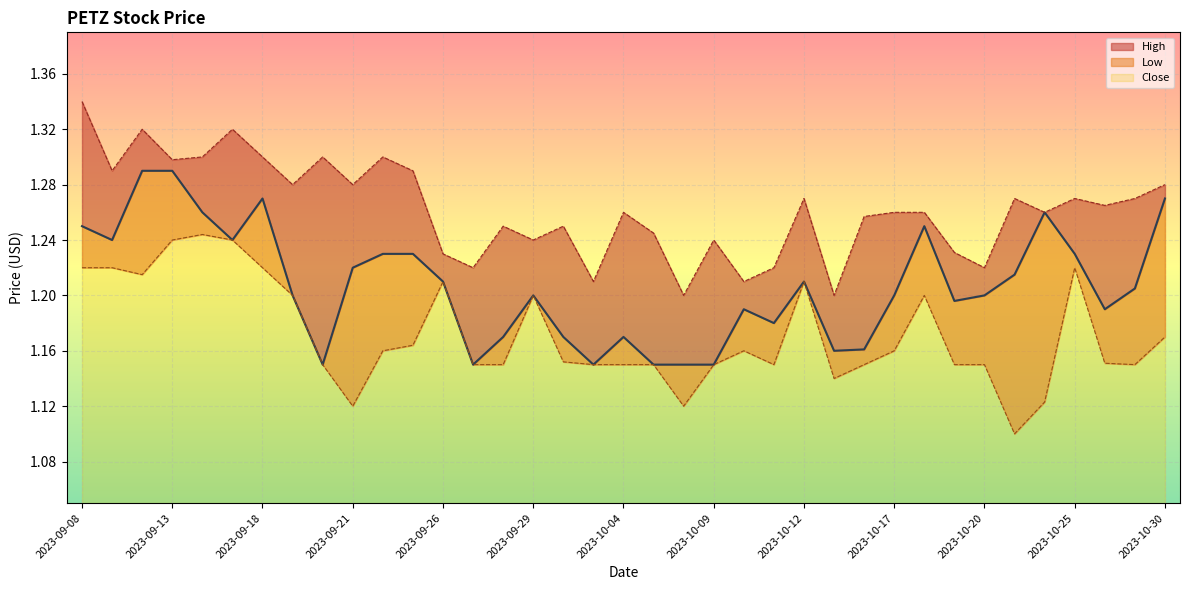

Reading left to right, list all the values displayed in this chart.

Close: 2023-09-08=1.2	2023-09-11=1.2	2023-09-12=1.3	2023-09-13=1.3	2023-09-14=1.3	2023-09-15=1.2	2023-09-18=1.3	2023-09-19=1.2	2023-09-20=1.1	2023-09-21=1.2	2023-09-22=1.2	2023-09-25=1.2	2023-09-26=1.2	2023-09-27=1.1	2023-09-28=1.2	2023-09-29=1.2	2023-10-02=1.2	2023-10-03=1.1	2023-10-04=1.2	2023-10-05=1.1	2023-10-06=1.1	2023-10-09=1.1	2023-10-10=1.2	2023-10-11=1.2	2023-10-12=1.2	2023-10-13=1.2	2023-10-16=1.2	2023-10-17=1.2	2023-10-18=1.2	2023-10-19=1.2	2023-10-20=1.2	2023-10-23=1.2	2023-10-24=1.3	2023-10-25=1.2	2023-10-26=1.2	2023-10-27=1.2	2023-10-30=1.3
High: 2023-09-08=1.3	2023-09-11=1.3	2023-09-12=1.3	2023-09-13=1.3	2023-09-14=1.3	2023-09-15=1.3	2023-09-18=1.3	2023-09-19=1.3	2023-09-20=1.3	2023-09-21=1.3	2023-09-22=1.3	2023-09-25=1.3	2023-09-26=1.2	2023-09-27=1.2	2023-09-28=1.2	2023-09-29=1.2	2023-10-02=1.2	2023-10-03=1.2	2023-10-04=1.3	2023-10-05=1.2	2023-10-06=1.2	2023-10-09=1.2	2023-10-10=1.2	2023-10-11=1.2	2023-10-12=1.3	2023-10-13=1.2	2023-10-16=1.3	2023-10-17=1.3	2023-10-18=1.3	2023-10-19=1.2	2023-10-20=1.2	2023-10-23=1.3	2023-10-24=1.3	2023-10-25=1.3	2023-10-26=1.3	2023-10-27=1.3	2023-10-30=1.3
Low: 2023-09-08=1.2	2023-09-11=1.2	2023-09-12=1.2	2023-09-13=1.2	2023-09-14=1.2	2023-09-15=1.2	2023-09-18=1.2	2023-09-19=1.2	2023-09-20=1.1	2023-09-21=1.1	2023-09-22=1.2	2023-09-25=1.2	2023-09-26=1.2	2023-09-27=1.1	2023-09-28=1.1	2023-09-29=1.2	2023-10-02=1.2	2023-10-03=1.1	2023-10-04=1.1	2023-10-05=1.1	2023-10-06=1.1	2023-10-09=1.1	2023-10-10=1.2	2023-10-11=1.1	2023-10-12=1.2	2023-10-13=1.1	2023-10-16=1.1	2023-10-17=1.2	2023-10-18=1.2	2023-10-19=1.1	2023-10-20=1.1	2023-10-23=1.1	2023-10-24=1.1	2023-10-25=1.2	2023-10-26=1.2	2023-10-27=1.1	2023-10-30=1.2